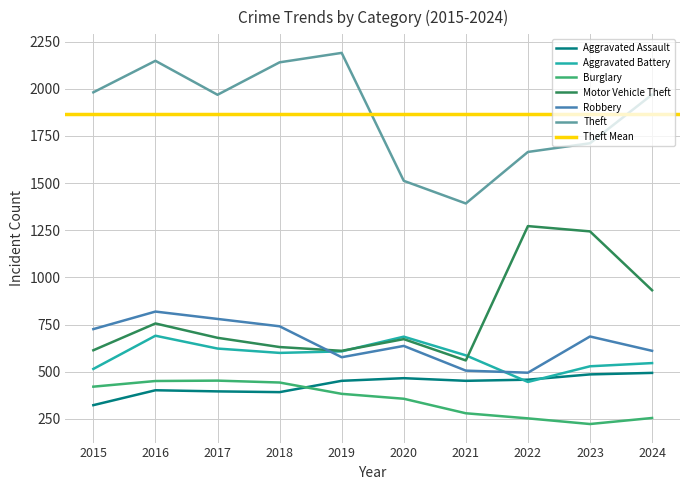

In Aggravated Battery, how many points are lower than both neighbors (excluding endpoints)?

2